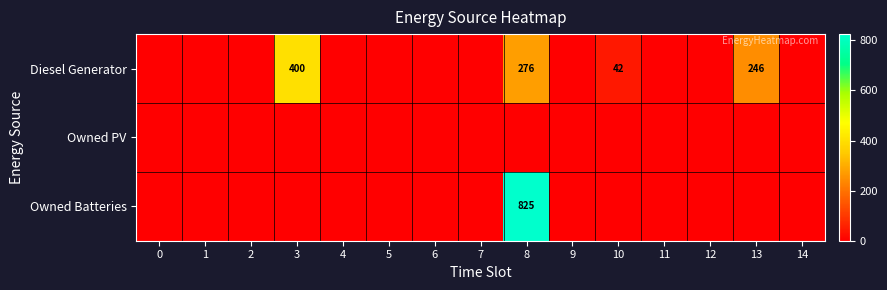

The value of Diesel Generator at 3 is 551. True or false?

False